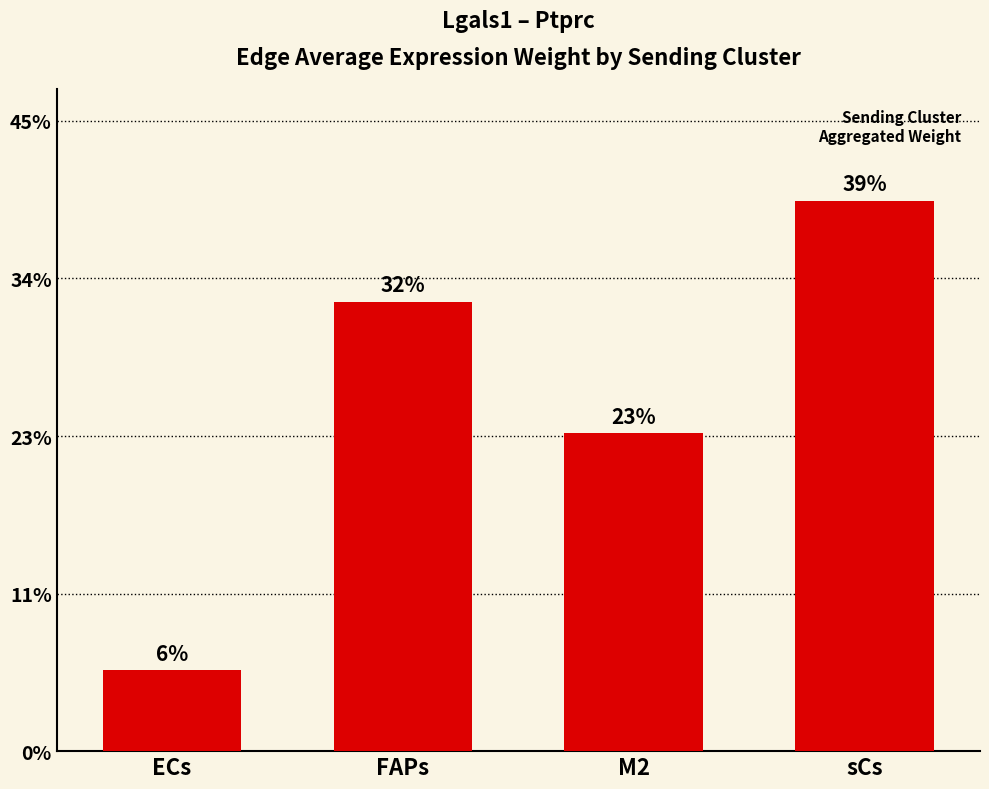

Does the chart contain any negative values?

No